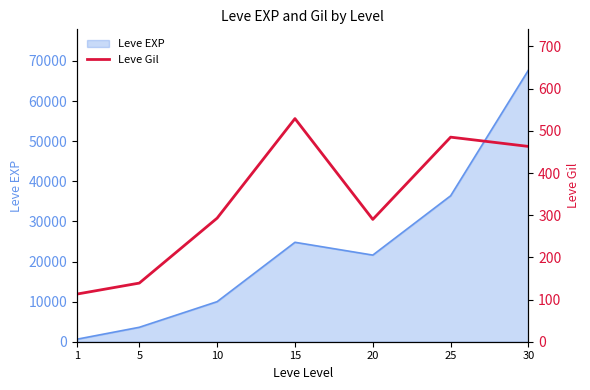

What value does the data have at 10, to the nearest 10?

290